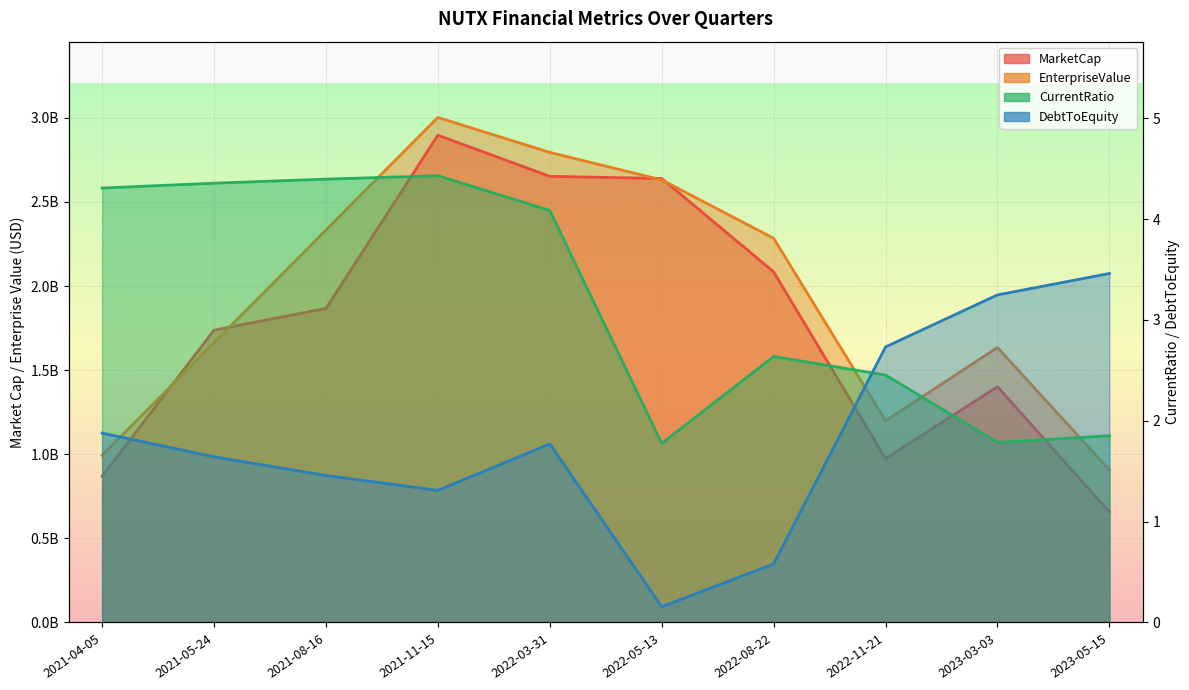

The CurrentRatio series shows 4.3 at 2021-04-05. True or false?

True